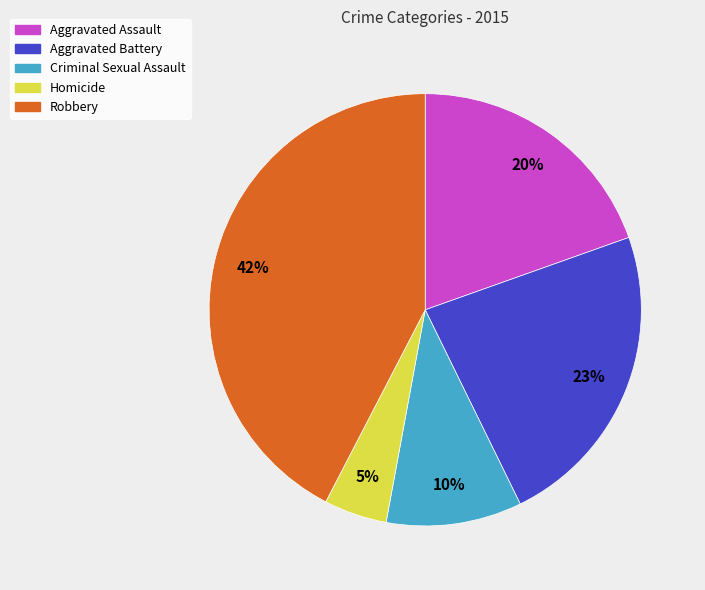

Is Homicide the majority of the pie?

No